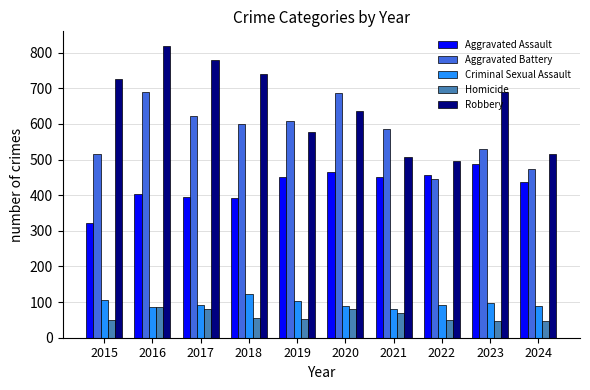

At which label is Robbery closest to 657?

2020